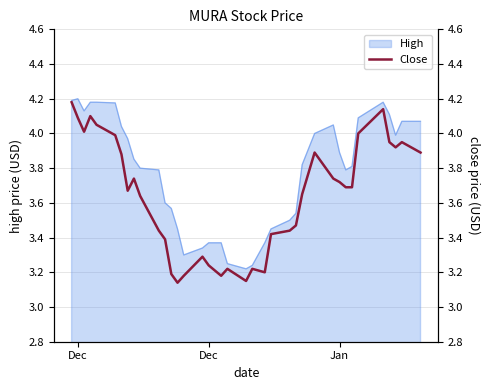

How many interior local valleys (lower than both neighbors) does the data have?

7